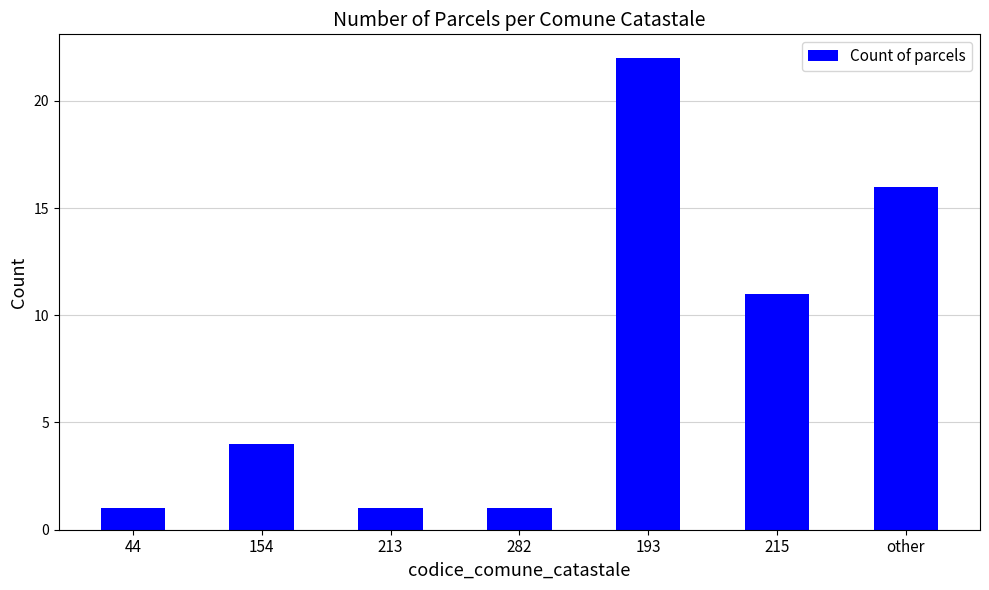

What is the sum of the values at 282 and other?

17